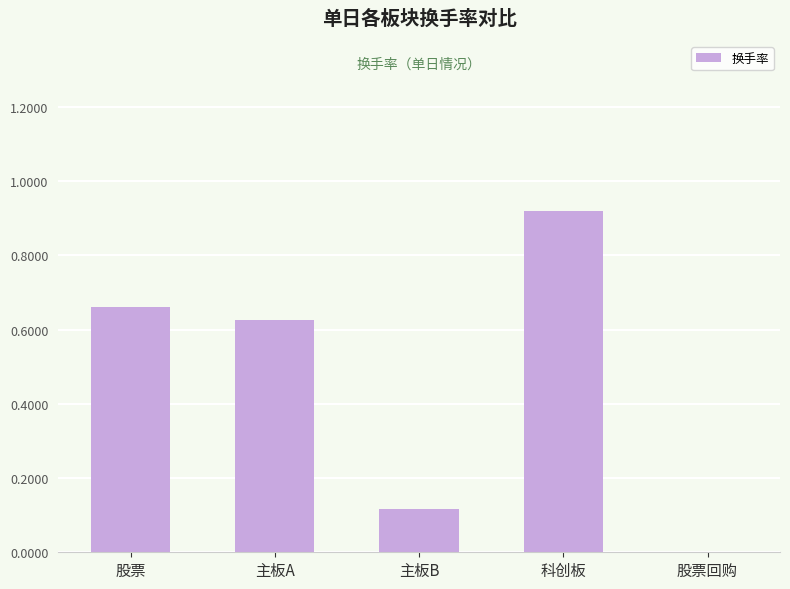

Which label corresponds to the largest value in the chart?

科创板